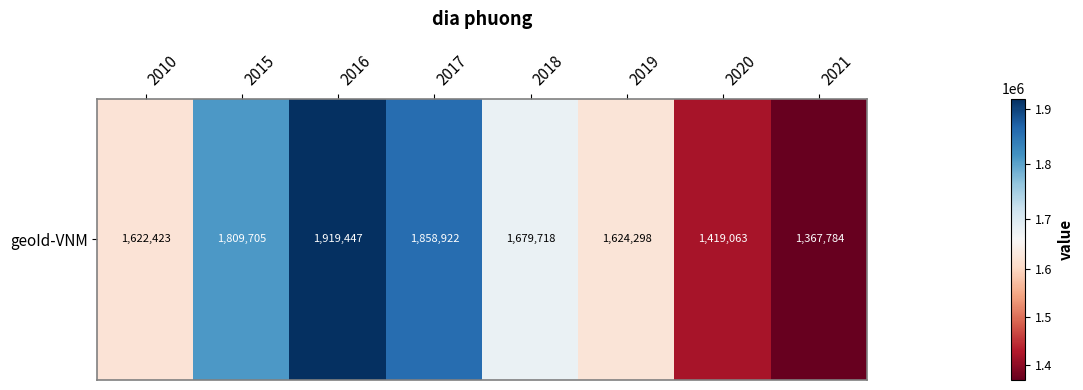

What is the change in value from 2015 to 2019?

-185407